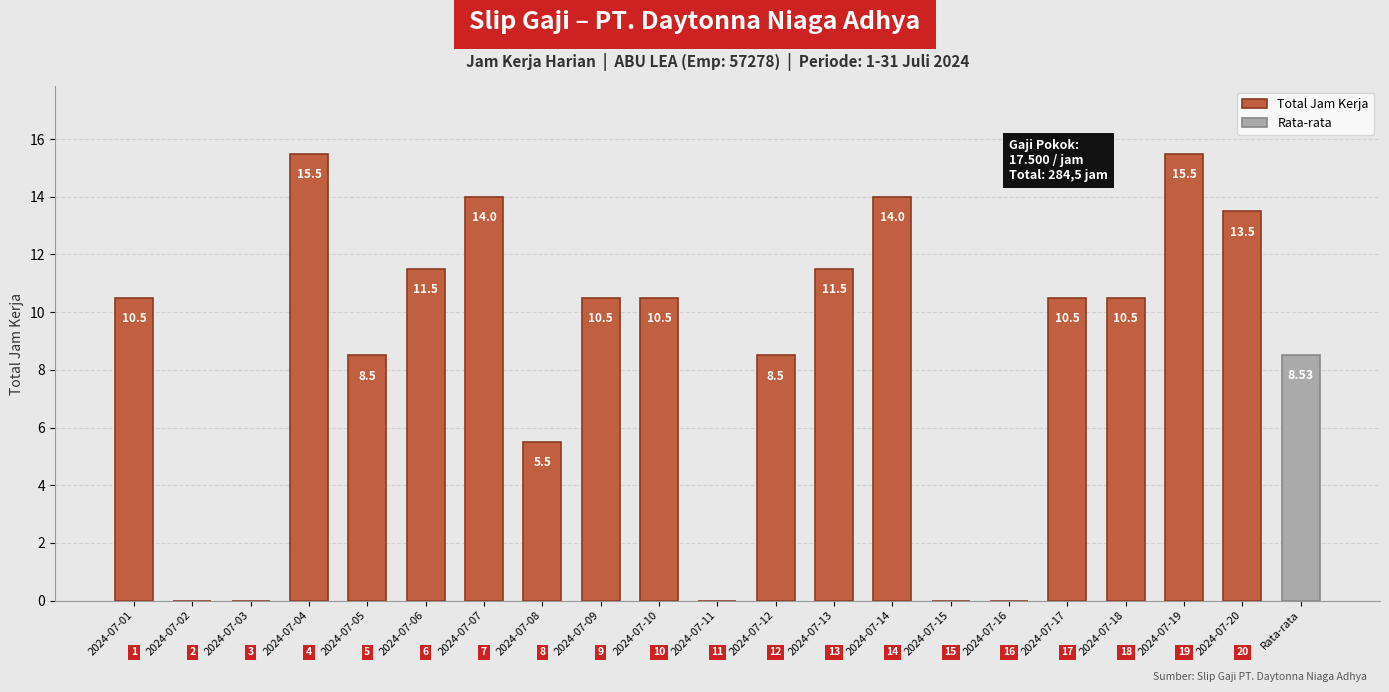

Reading left to right, extract all data points from this chart.

2024-07-01=10.5	2024-07-02=0.0	2024-07-03=0.0	2024-07-04=15.5	2024-07-05=8.5	2024-07-06=11.5	2024-07-07=14.0	2024-07-08=5.5	2024-07-09=10.5	2024-07-10=10.5	2024-07-11=0.0	2024-07-12=8.5	2024-07-13=11.5	2024-07-14=14.0	2024-07-15=0.0	2024-07-16=0.0	2024-07-17=10.5	2024-07-18=10.5	2024-07-19=15.5	2024-07-20=13.5